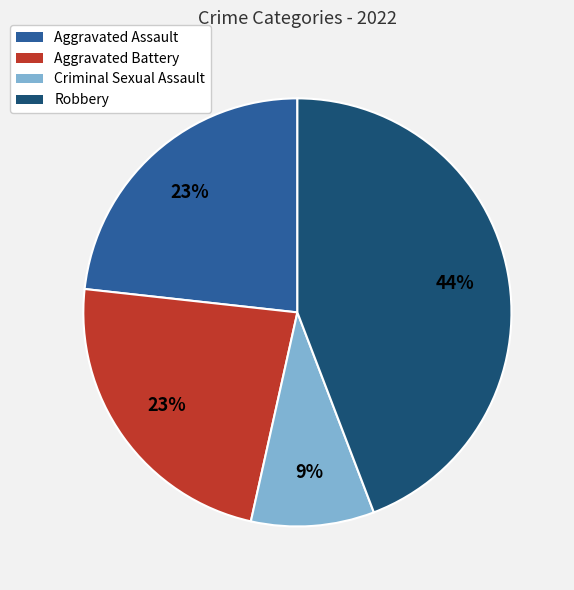

To the nearest percent, what is the average slice percentage?

25%